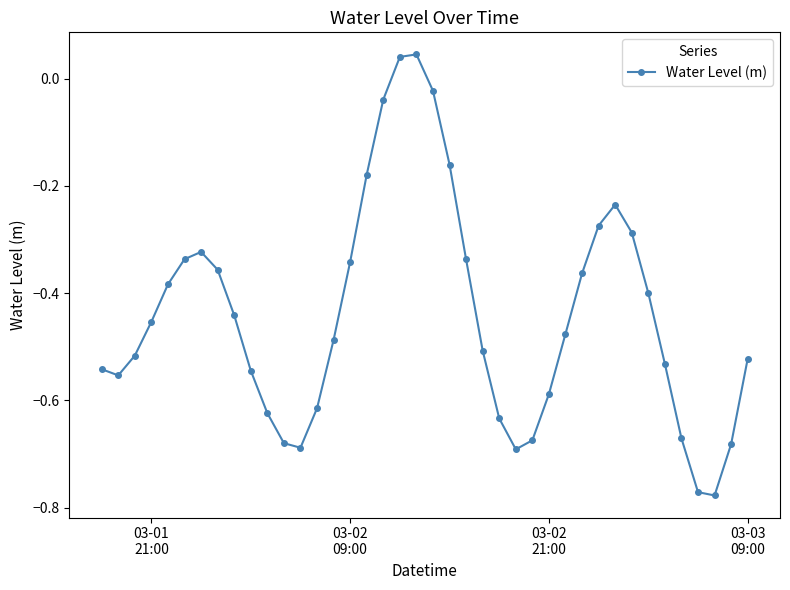

True or false: the data has more than 1 interior local peaks.

True